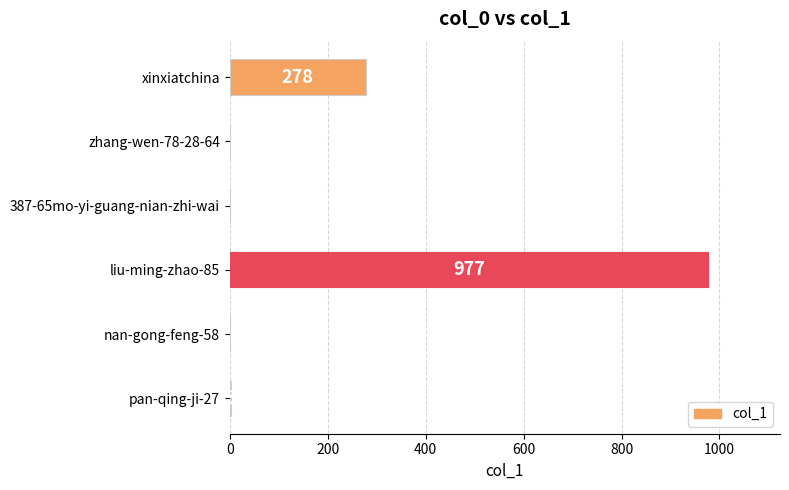

Which has a higher value, zhang-wen-78-28-64 or liu-ming-zhao-85?

liu-ming-zhao-85